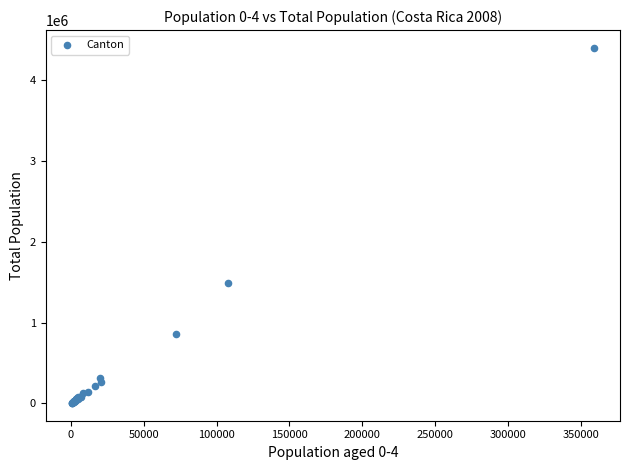

What Y value in the scatter plot is closest to 2204934?

1485434